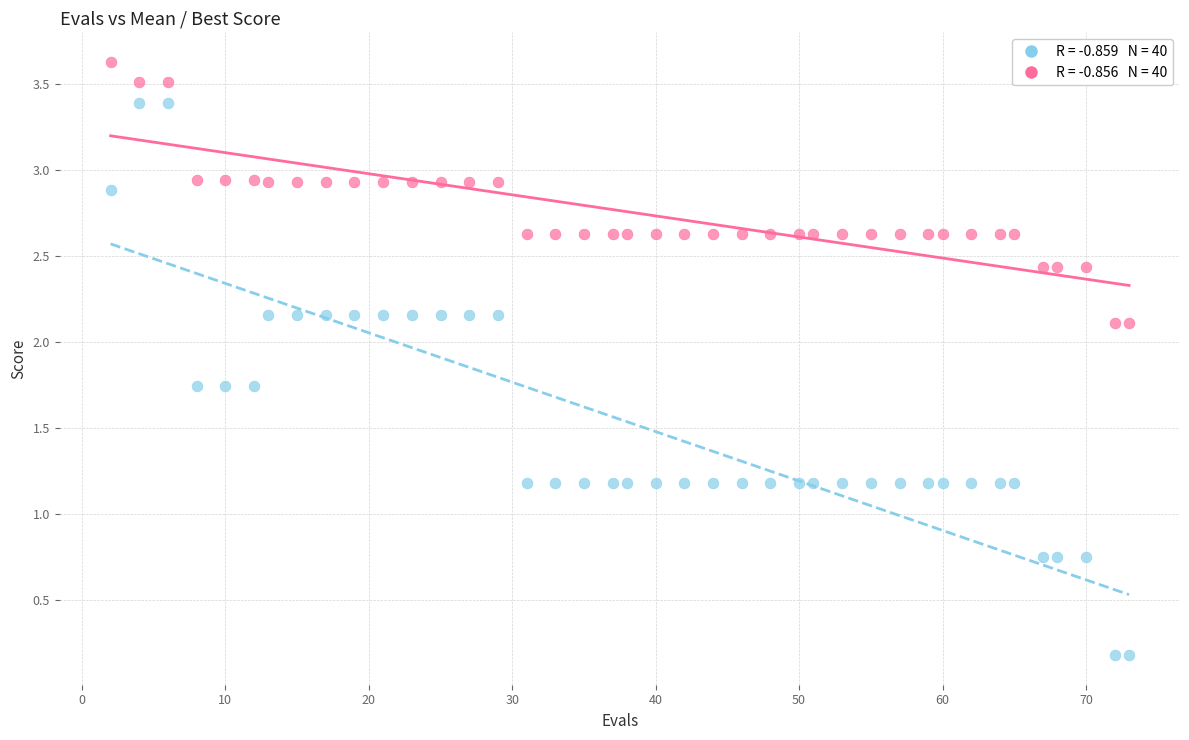

Across all data points, what is the range of X values (max minus min)?

71.0